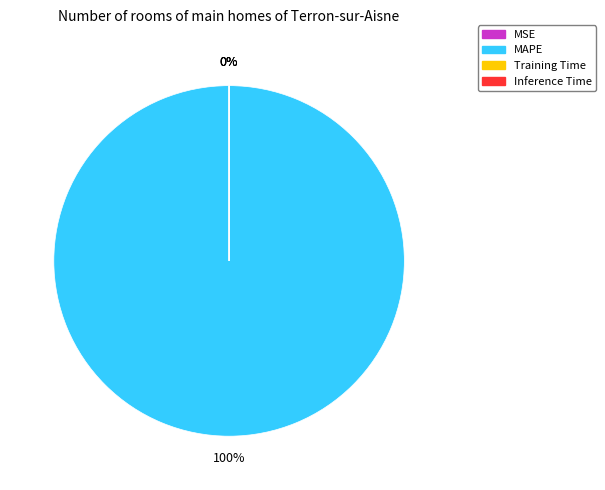

What is the smallest slice in the pie chart?

Inference Time